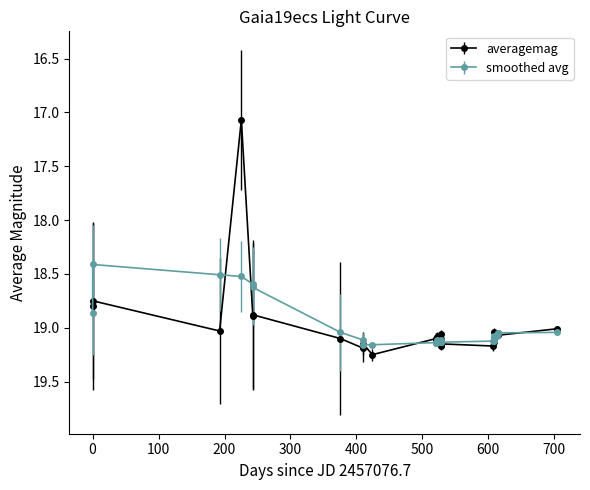

At how many categories does at least one series exceed 17?

28